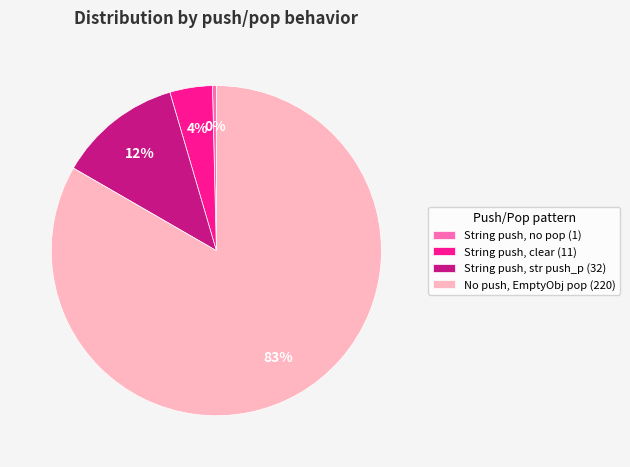

Is it true that String push, str push_p (32) is 12% of the pie?

True